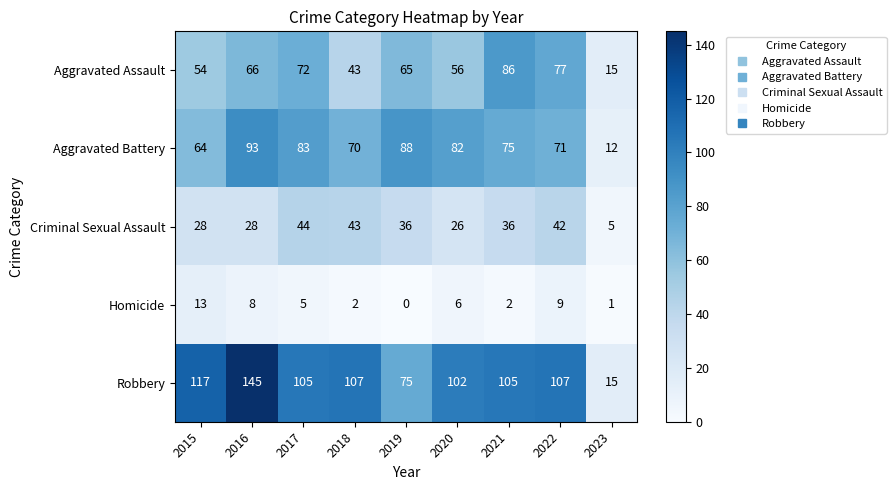

Which series has the largest total across all categories?

Robbery